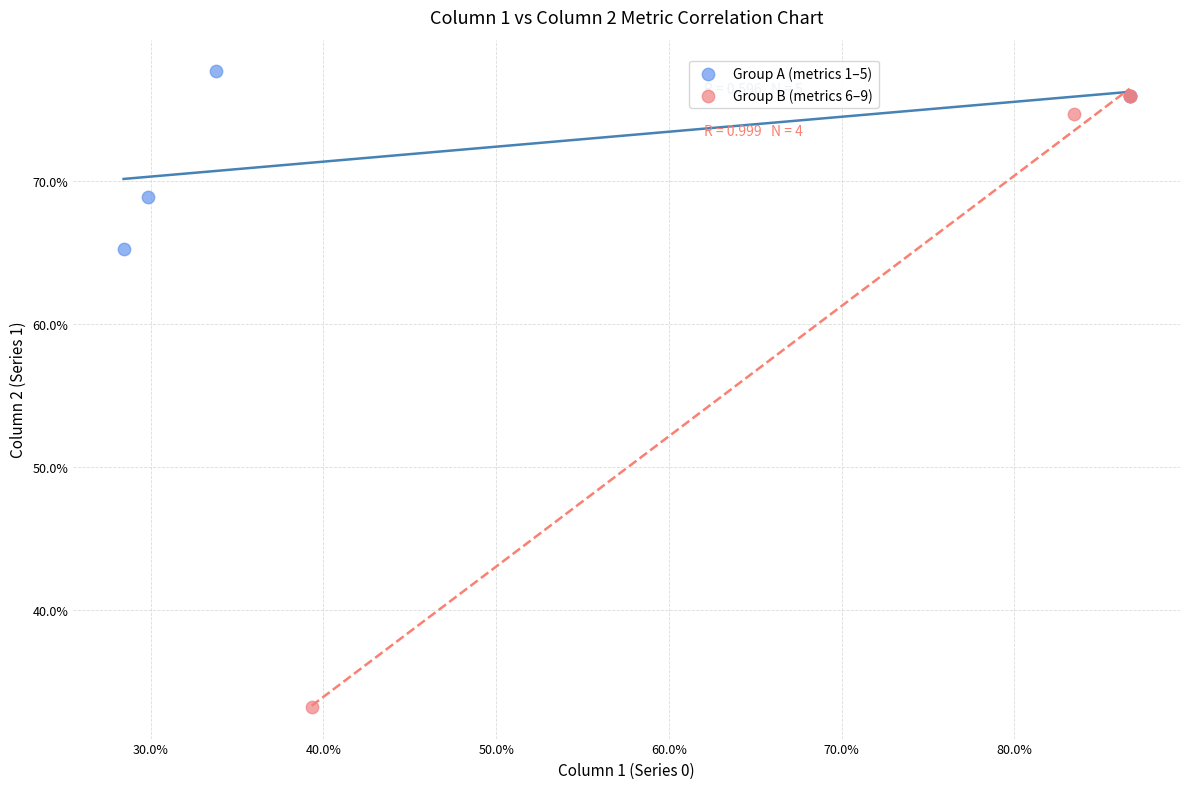

What are all the series names shown in the legend?

Group A (metrics 1–5), Group B (metrics 6–9)